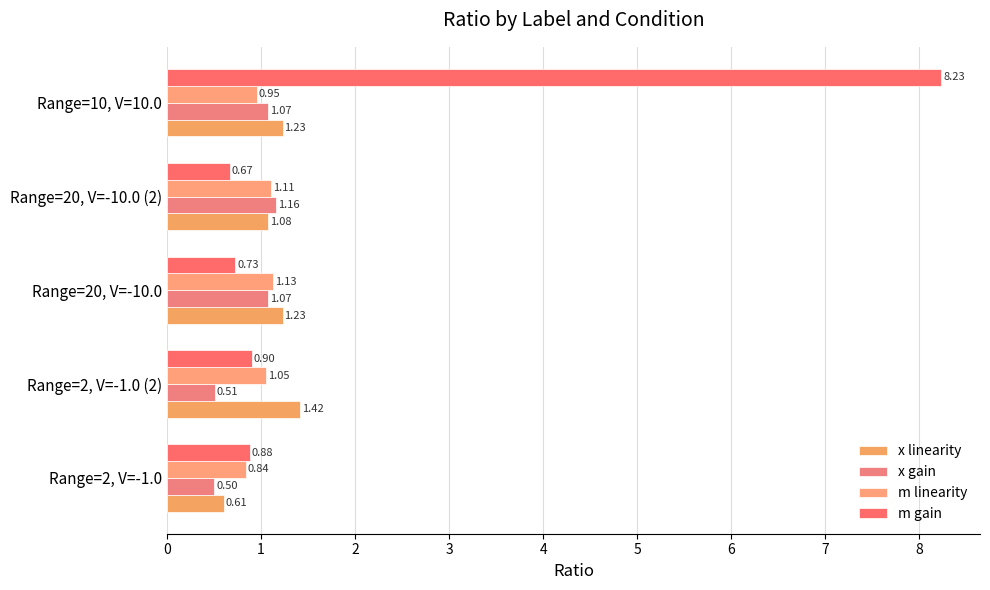

At which category does the chart reach its peak across all series?

Range=10, V=10.0